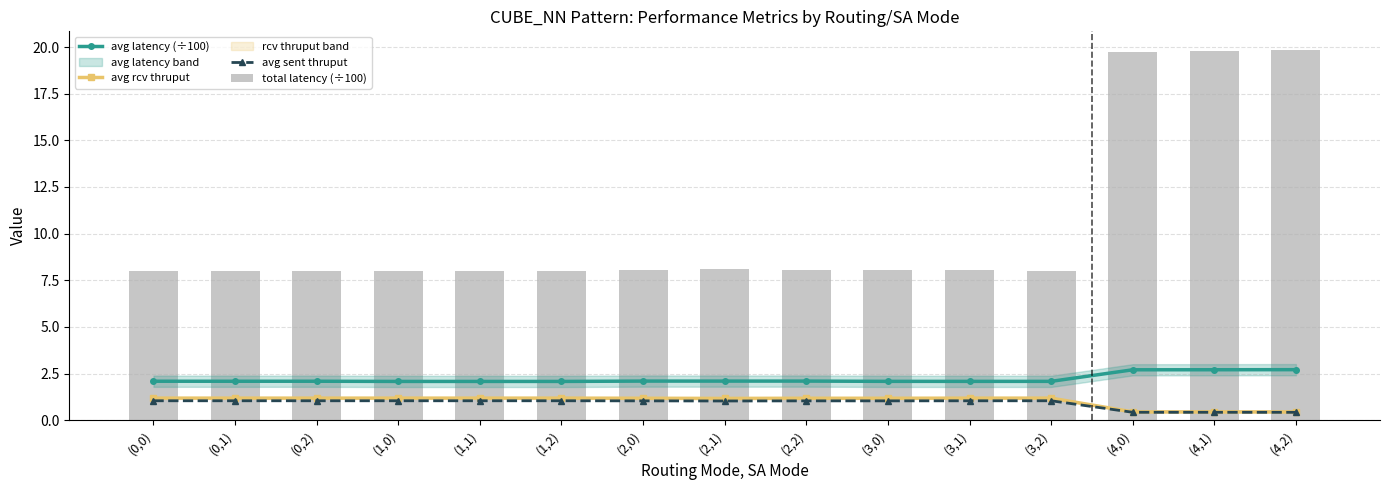

Rank the series by their maximum value, from lowest to highest.

avg sent thruput, avg rcv thruput, avg latency (÷100), total latency (÷100)